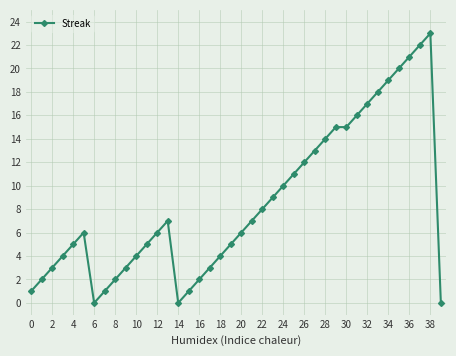

What is the maximum value shown in the chart?

23